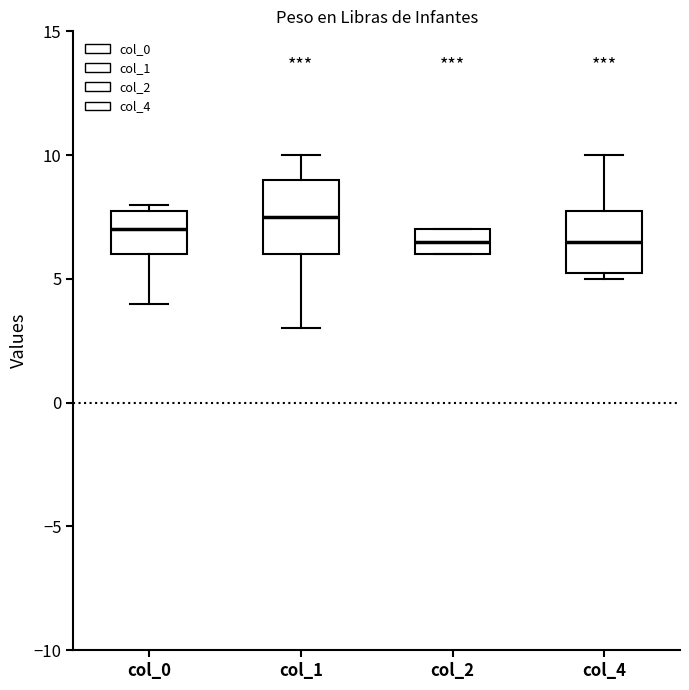

Reading left to right, transcribe this box plot: for each box, give where its median line is, the range the box spans, and where its two whiskers end, as read against the y-axis. The values are not printed on the chart, so give them approximately, as read against the axis.

col_0: median 7.0, box 6.0 to 8.0, whiskers 4.0 to 8.0 (just above the box's upper edge)
col_1: median 7.5, box 6.0 to 9.0, whiskers 3.0 to 10.0
col_2: median 6.5, box 6.0 to 7.0, whiskers 6.0 to 7.0
col_4: median 6.5, box 5.5 to 8.0, whiskers 5.0 to 10.0